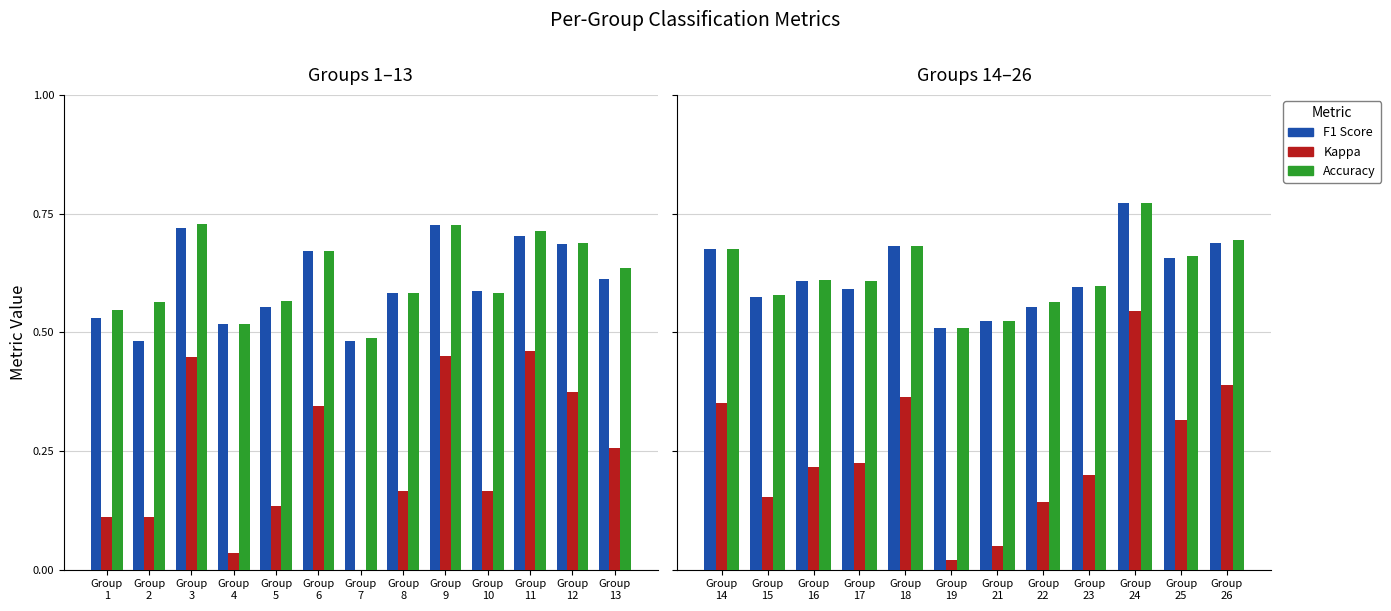

Rank the series at Group 23 from highest to lowest value.

Accuracy, F1 Score, Kappa